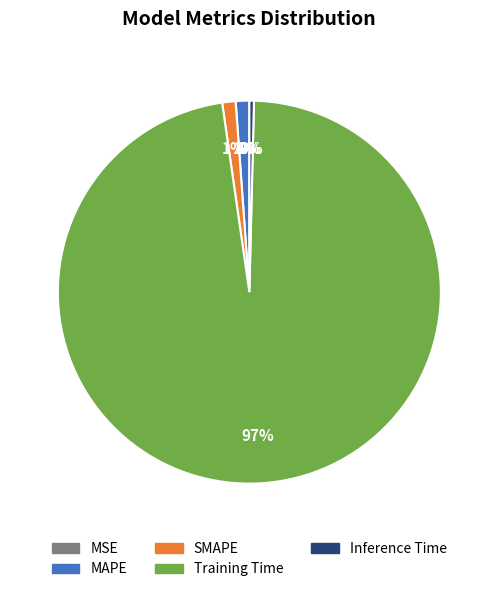

Which has a higher value, Training Time or Inference Time?

Training Time